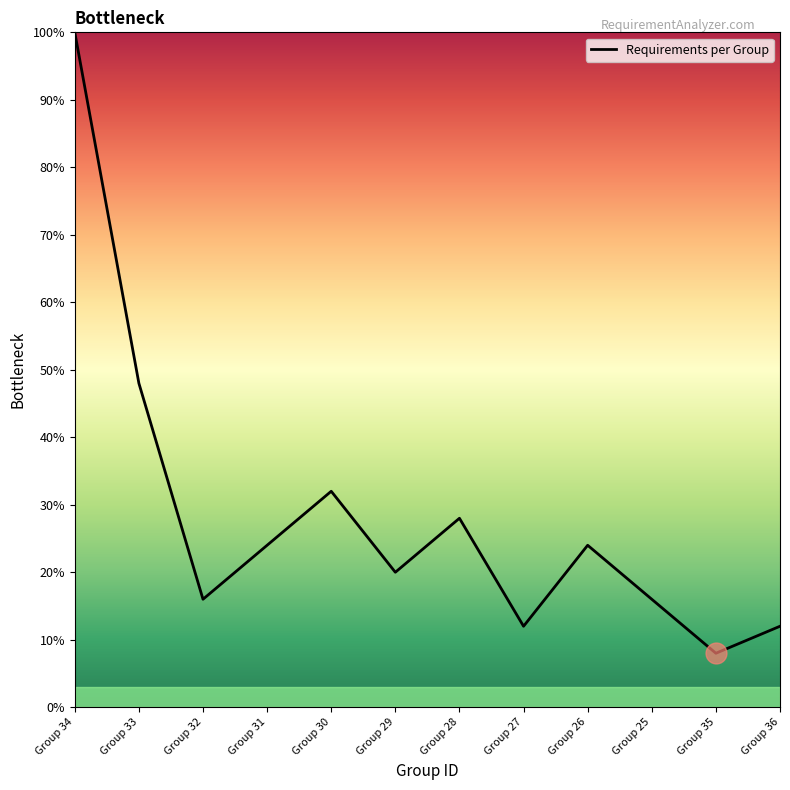

What is the change in value from Group 31 to Group 29?

-4.0